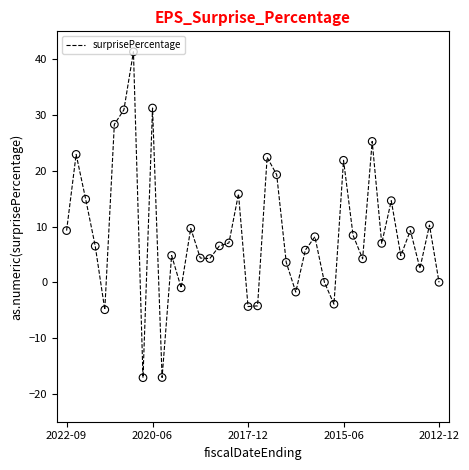

What is the greatest value displayed?

41.3